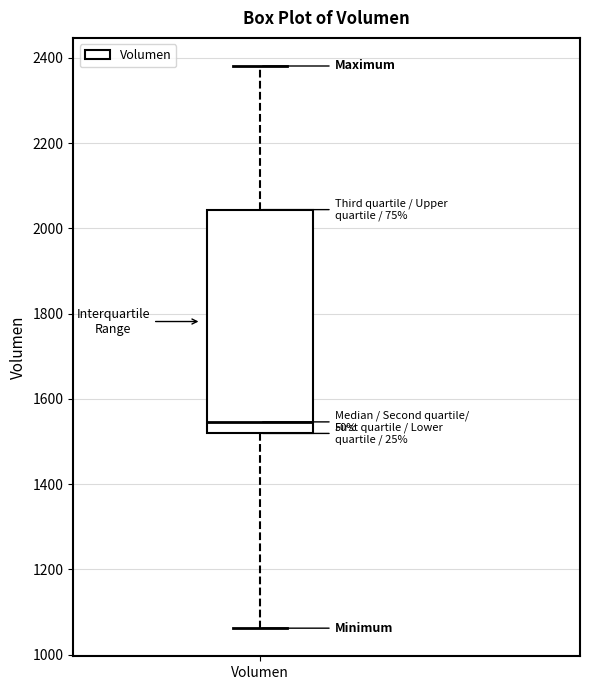

Read this box plot against the y-axis: the position of the median line, the range covered by the box, and the ends of both whiskers. The values are not printed on the chart, so give them approximately, as read against the axis.

median 1540, box 1520 to 2040, whiskers 1060 to 2380